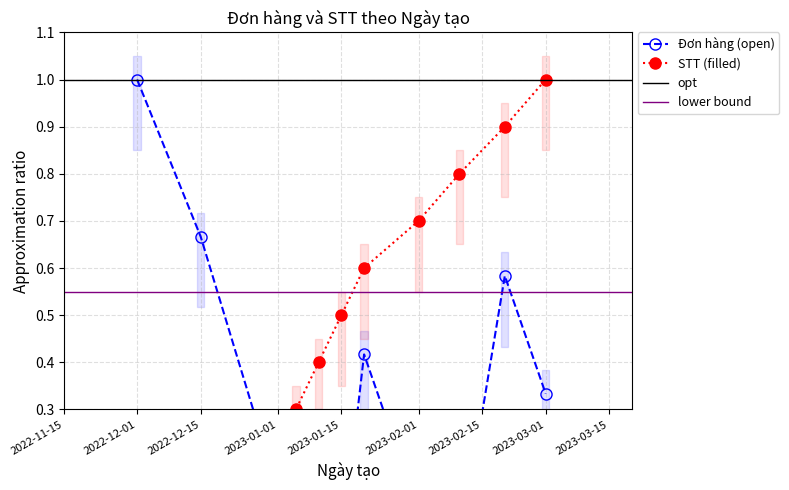

How many times do STT and Đơn hàng cross each other?

1